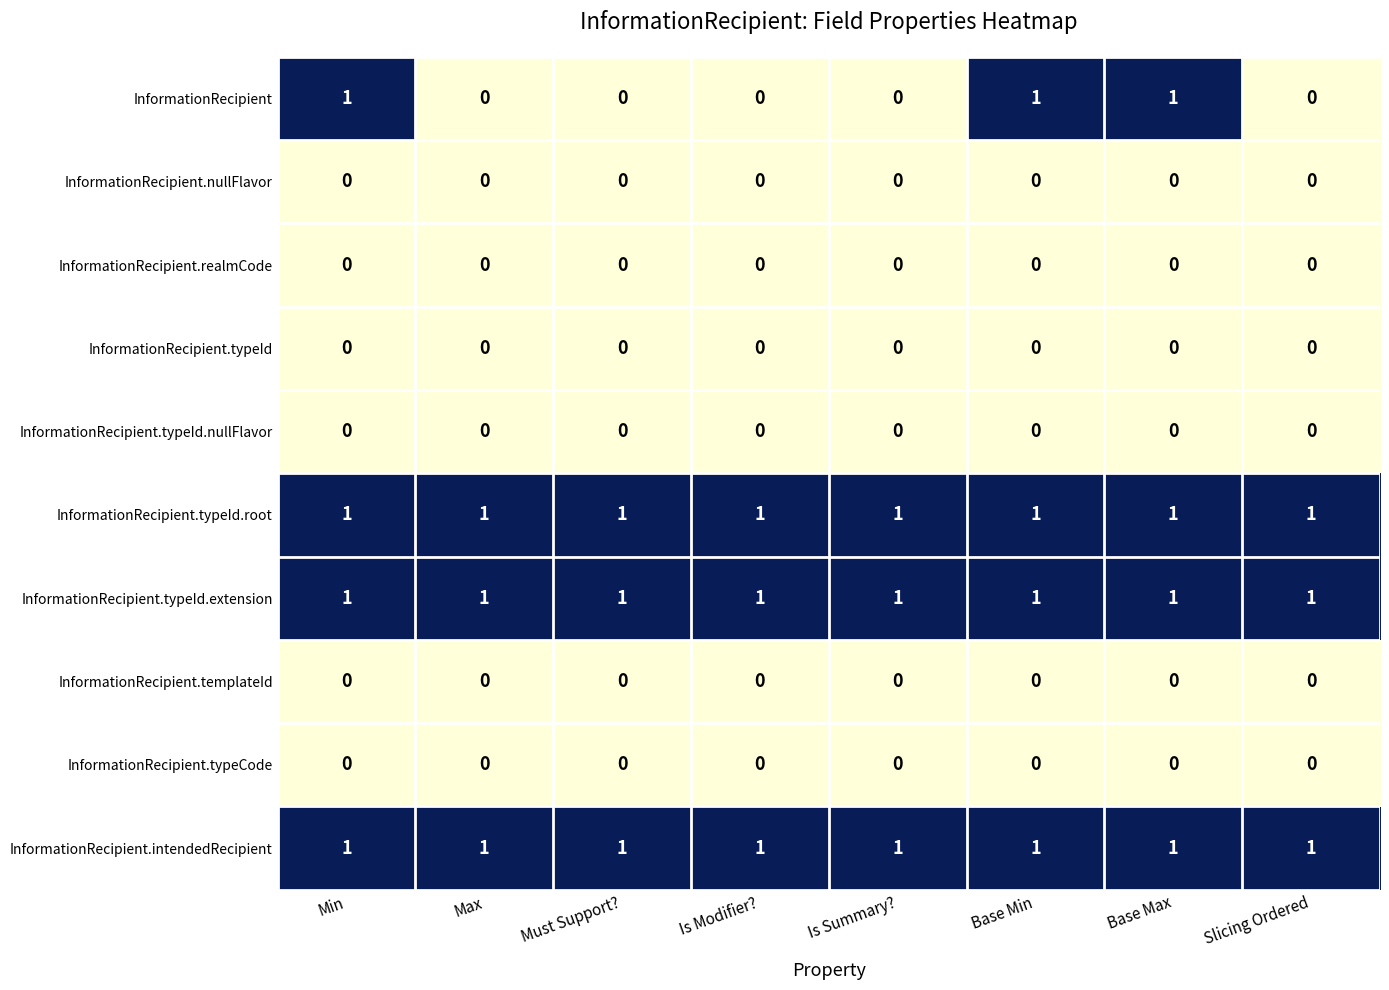

What is the greatest value displayed?

1